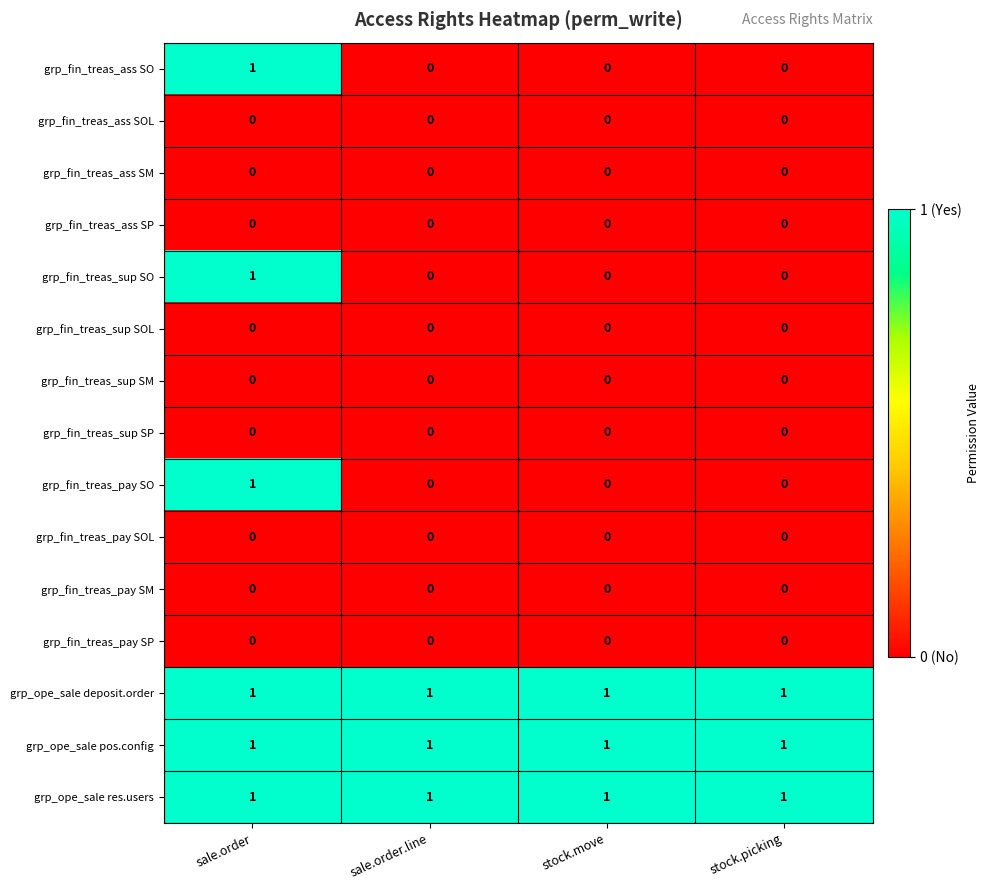

Is the value of grp_fin_treas_ass SOL at stock.move greater than the value of grp_ope_sale res.users at stock.move?

No